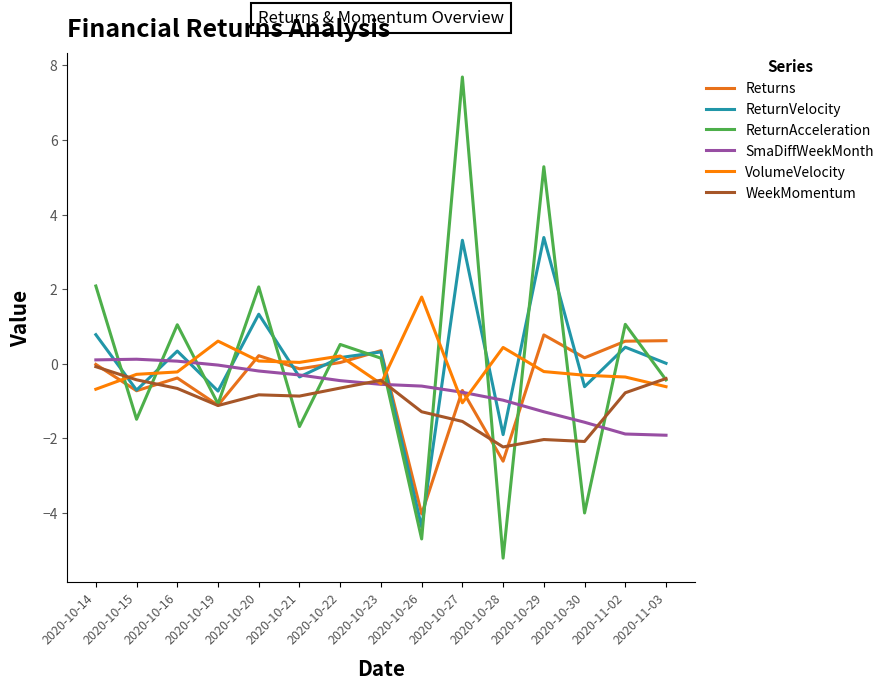

True or false: SmaDiffWeekMonth and Returns intersect in this chart.

True